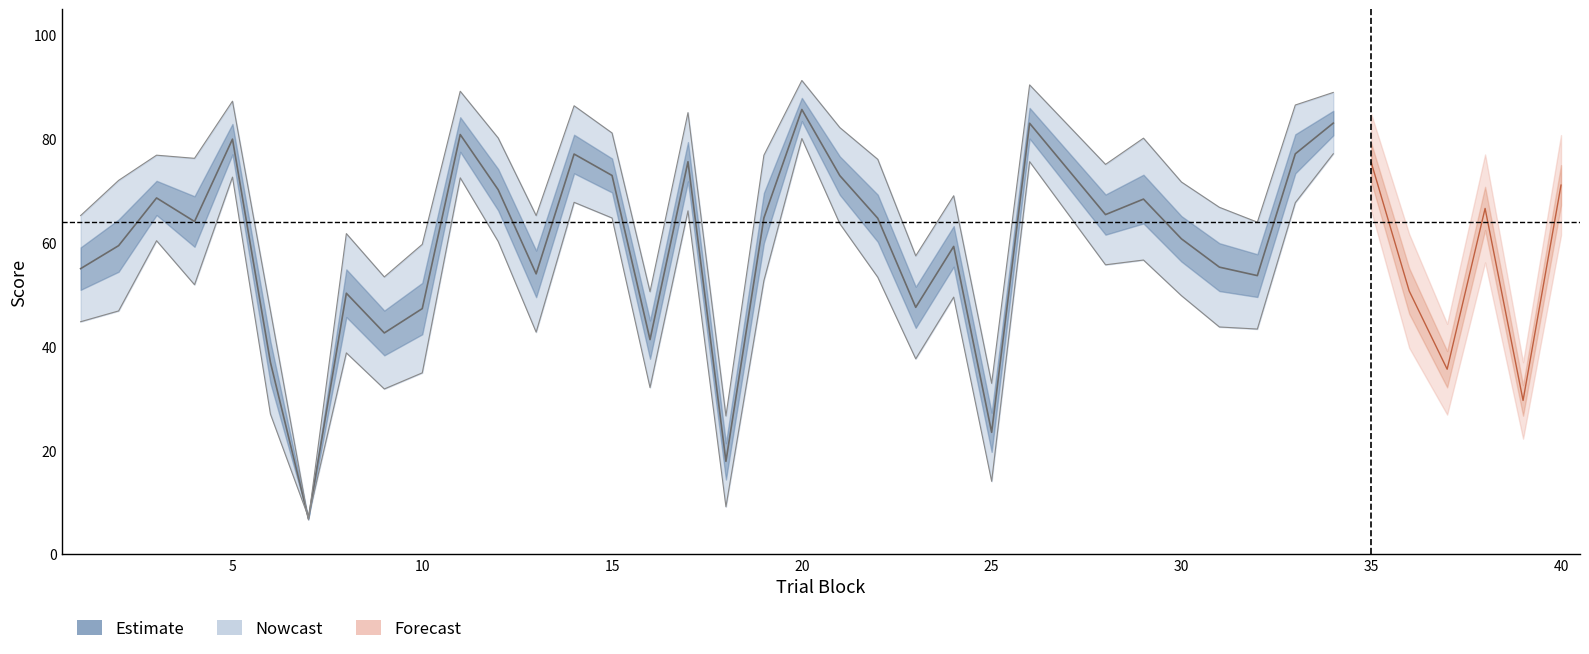

How many interior local peaks does the perceptual series have?

12